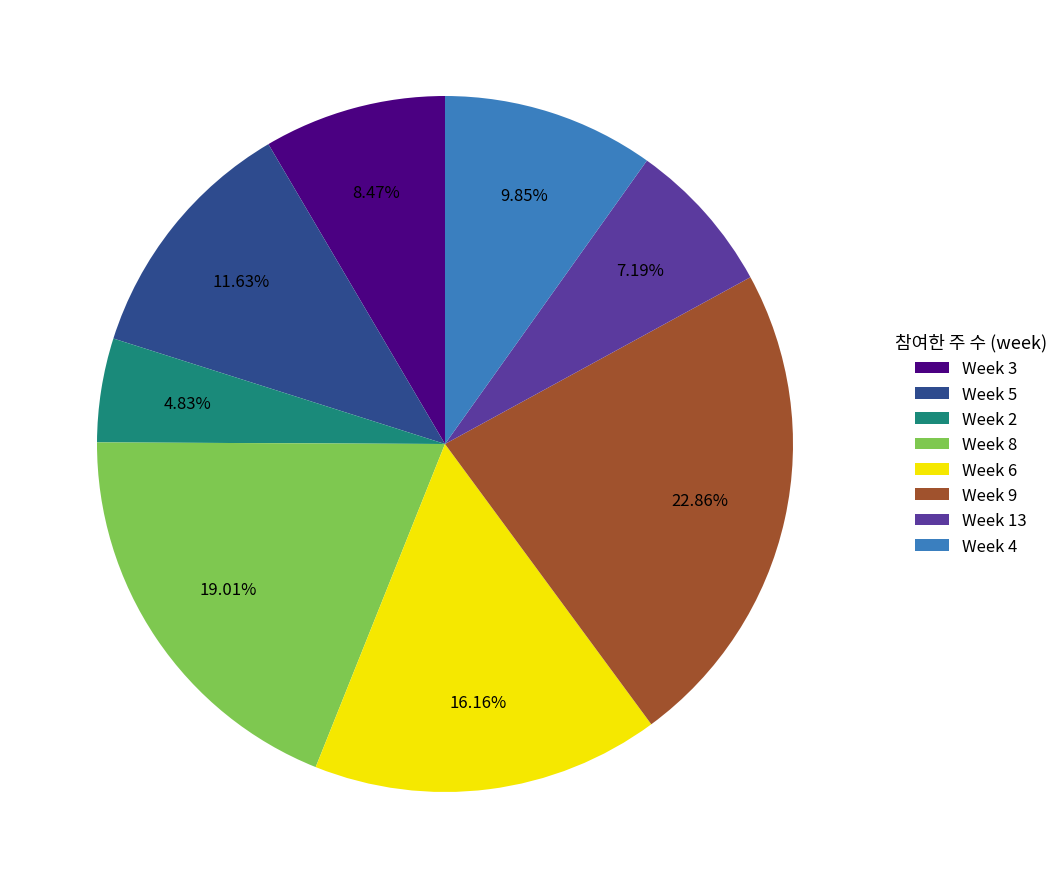

Which category has the biggest portion of the pie?

Week 9